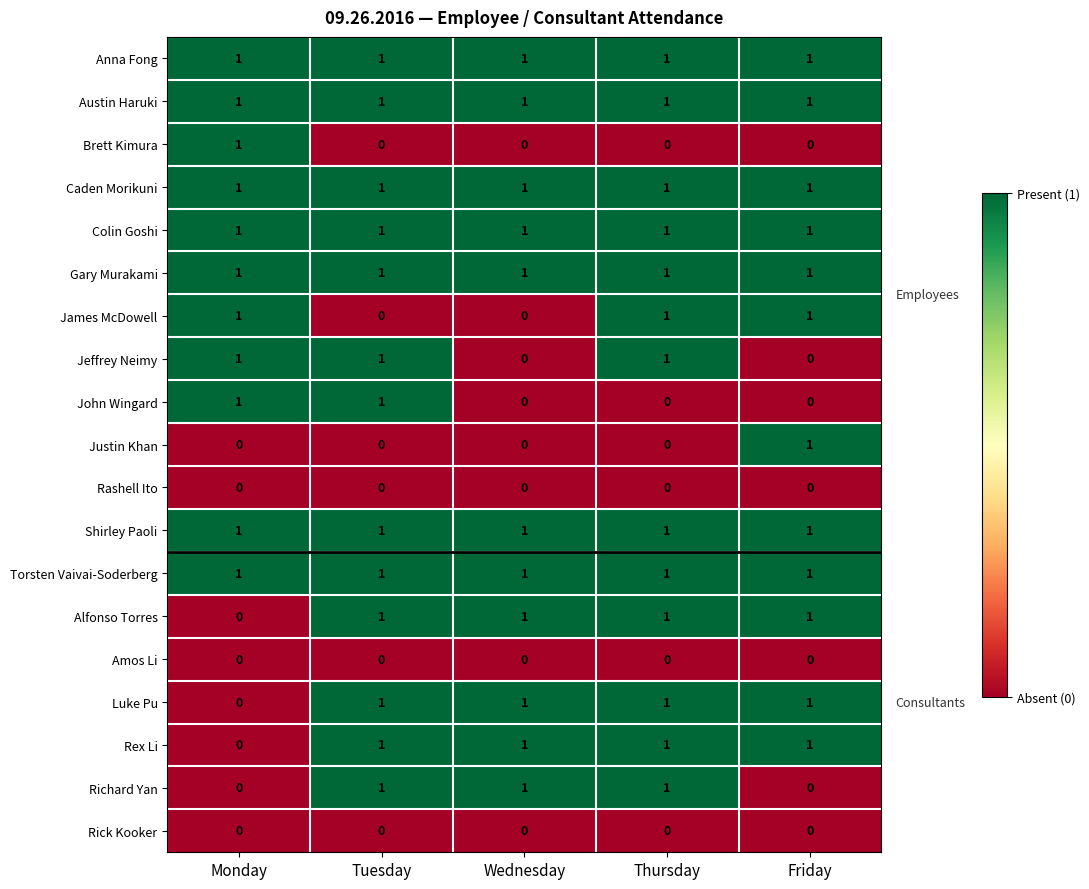

What is the sum of all Torsten Vaivai-Soderberg values?

5